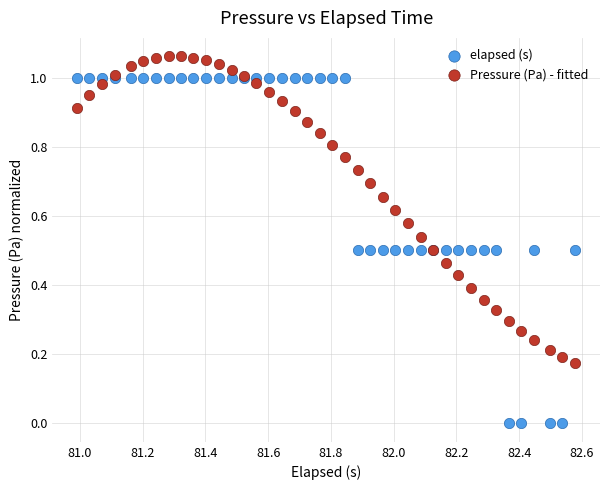

What is the X range (max minus min) for the scatter plot?

1.6